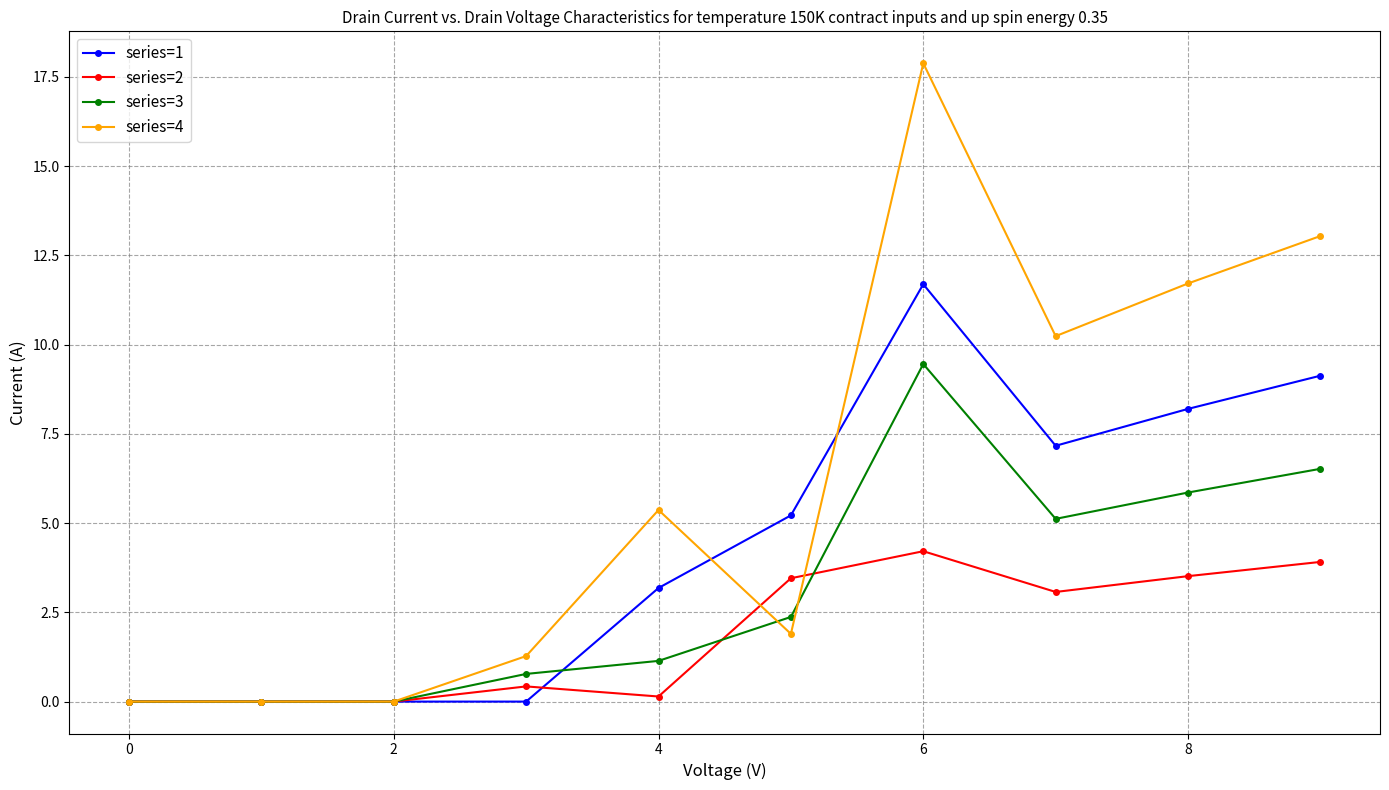

Count the number of categories in the chart.

10